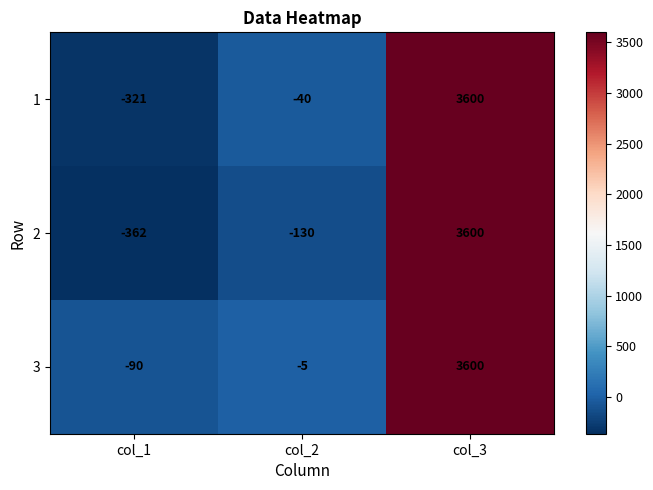

Reading left to right, extract all data points from this chart.

1: -321	-40	3600
2: -362	-130	3600
3: -90	-5	3600